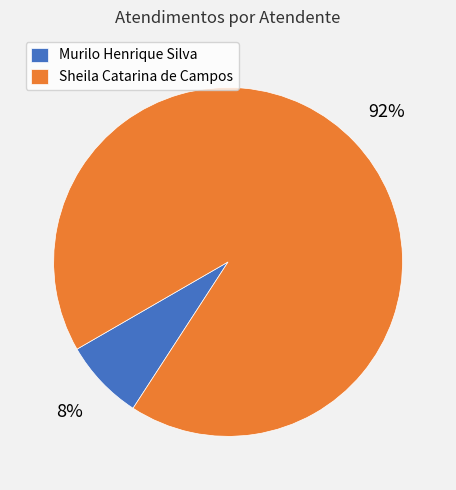

Rank the categories by value from lowest to highest.

Murilo Henrique Silva, Sheila Catarina de Campos